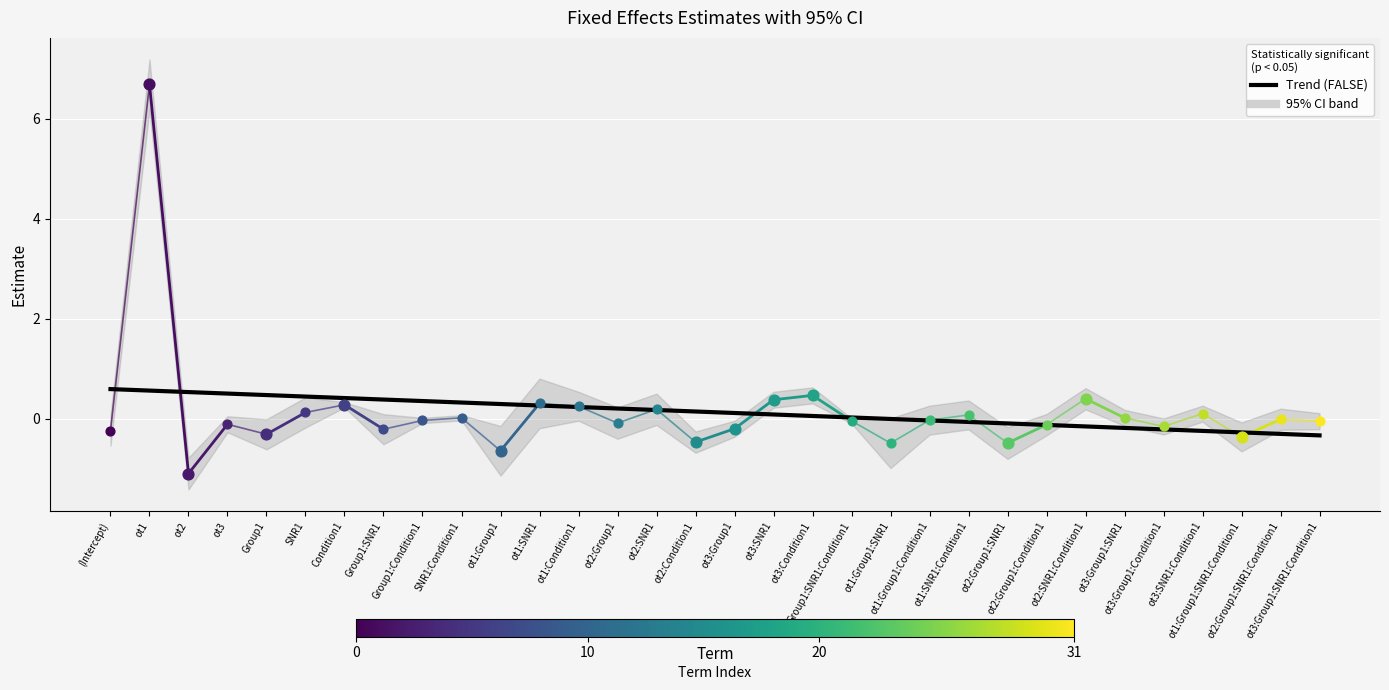

Which has a higher value, ot3:SNR1 or ot2:SNR1:Condition1?

ot3:SNR1